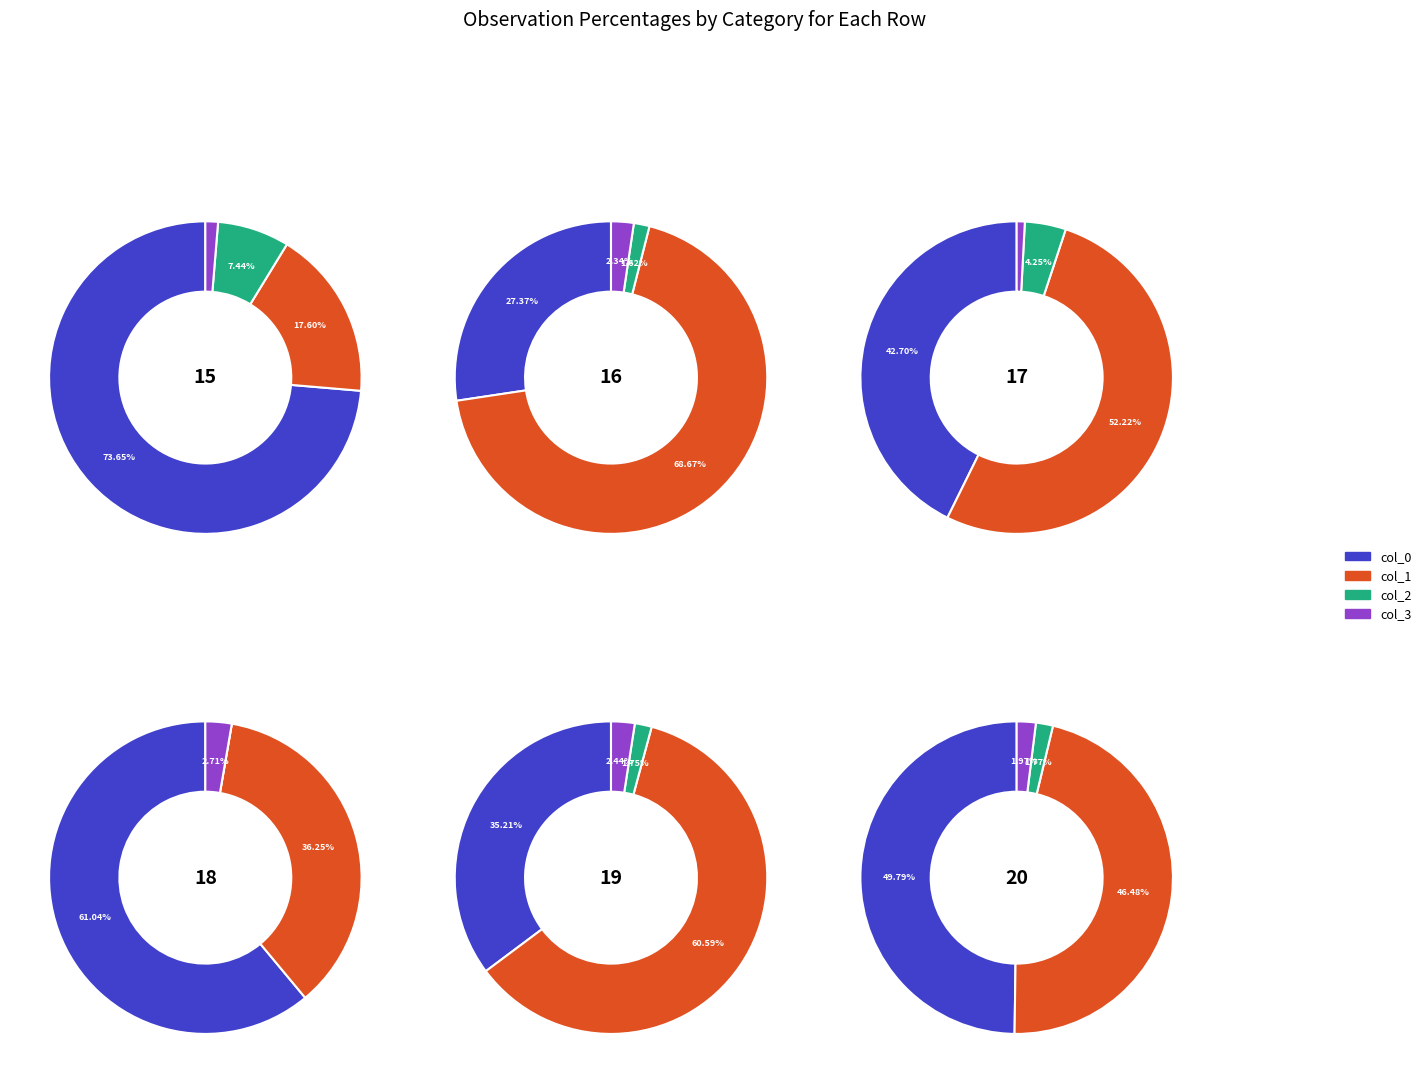

True or false: 19 accounts for 24% of the total.

True